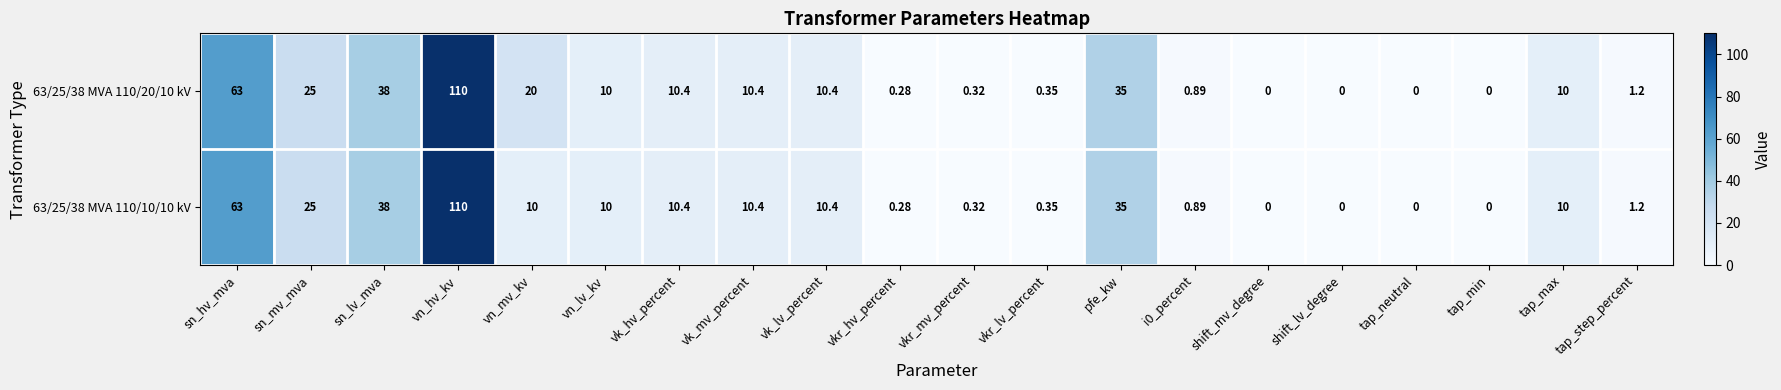

At which category is the sum across all series the highest?

vn_hv_kv